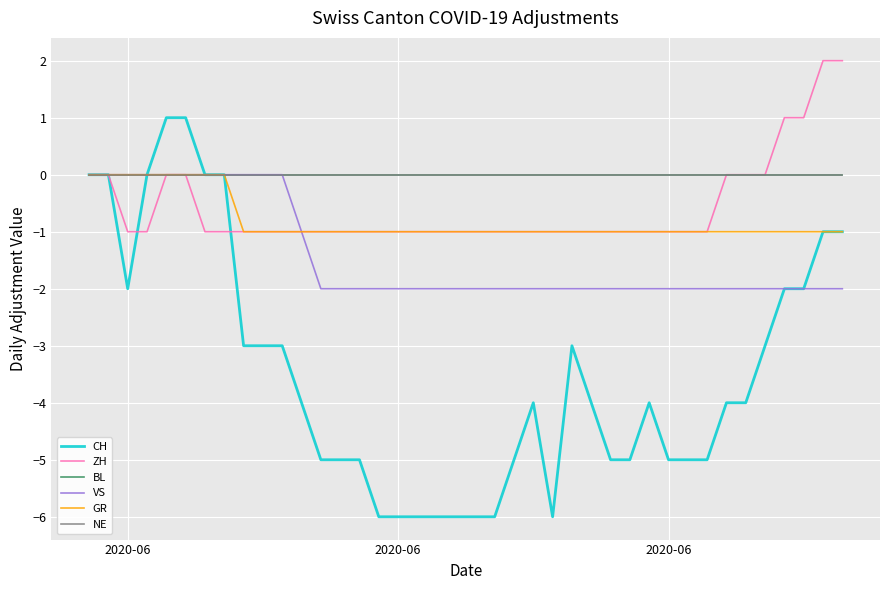

Is this an area chart (filled region under the line)?

No